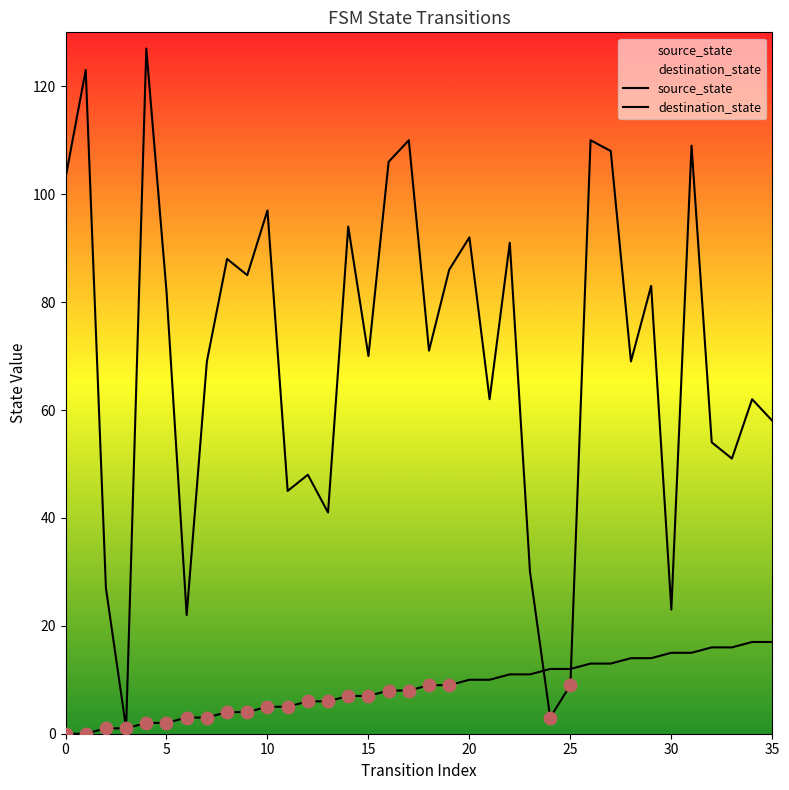

Which series has the widest spread of Y values?

destination_state